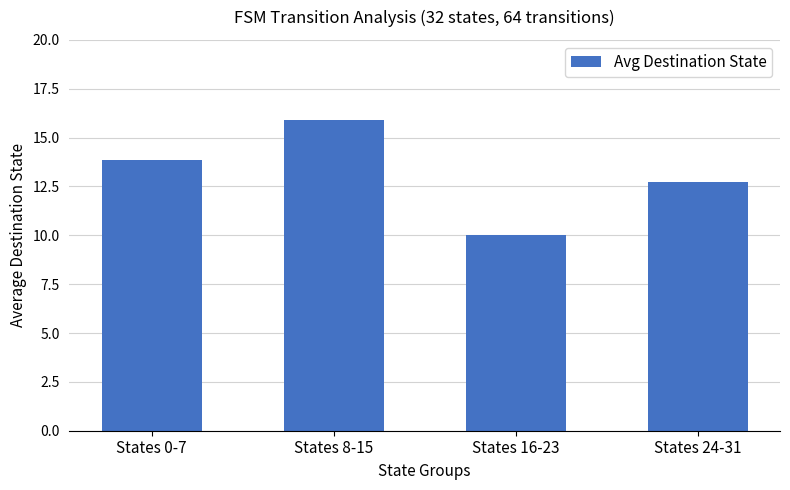

Reading left to right, what are all the values shown in this chart?

13.9	15.9	10.0	12.8